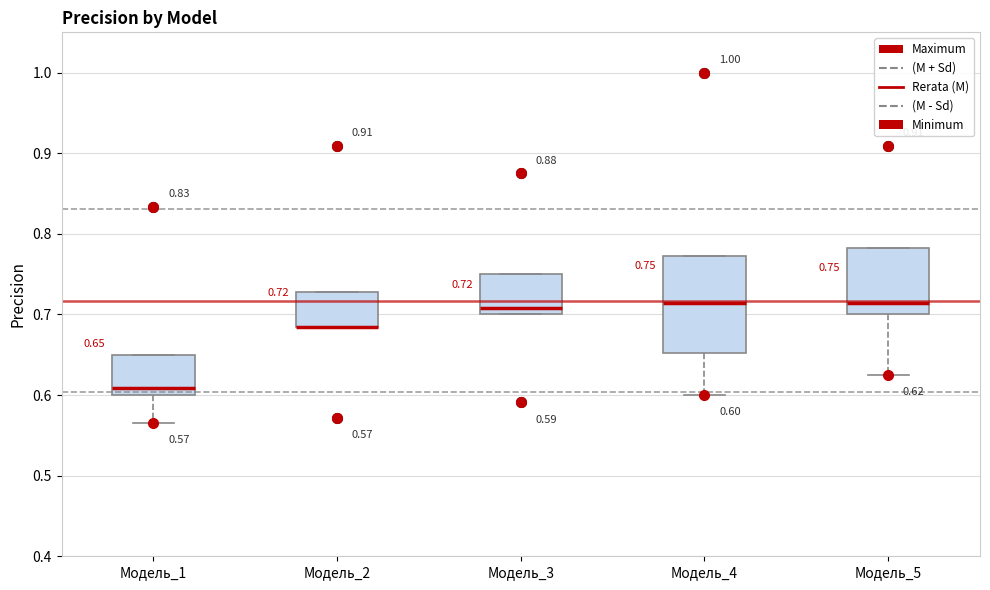

Which box is the tallest, from its lower edge to its upper edge?

Модель_4